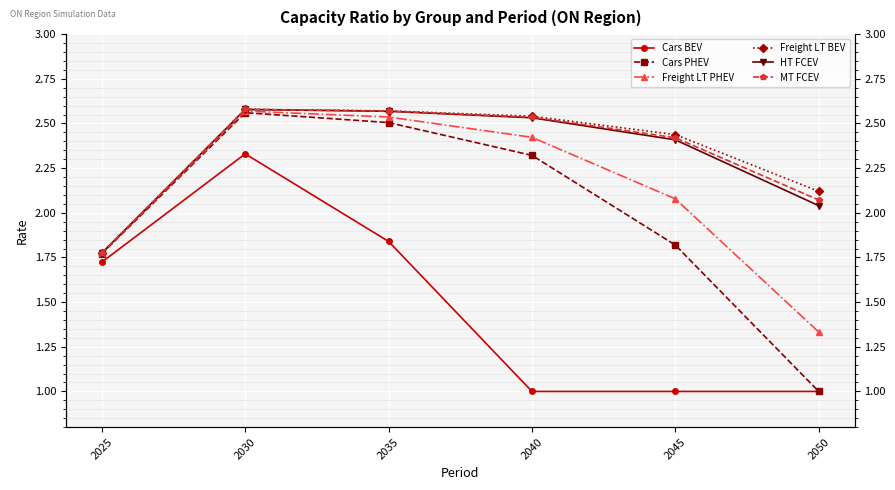

What value does the Freight LT PHEV series have at 2045?

2.1